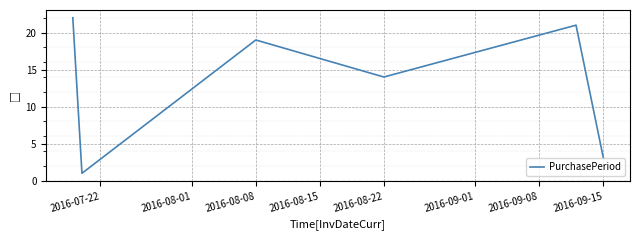

What is the greatest value displayed?

22